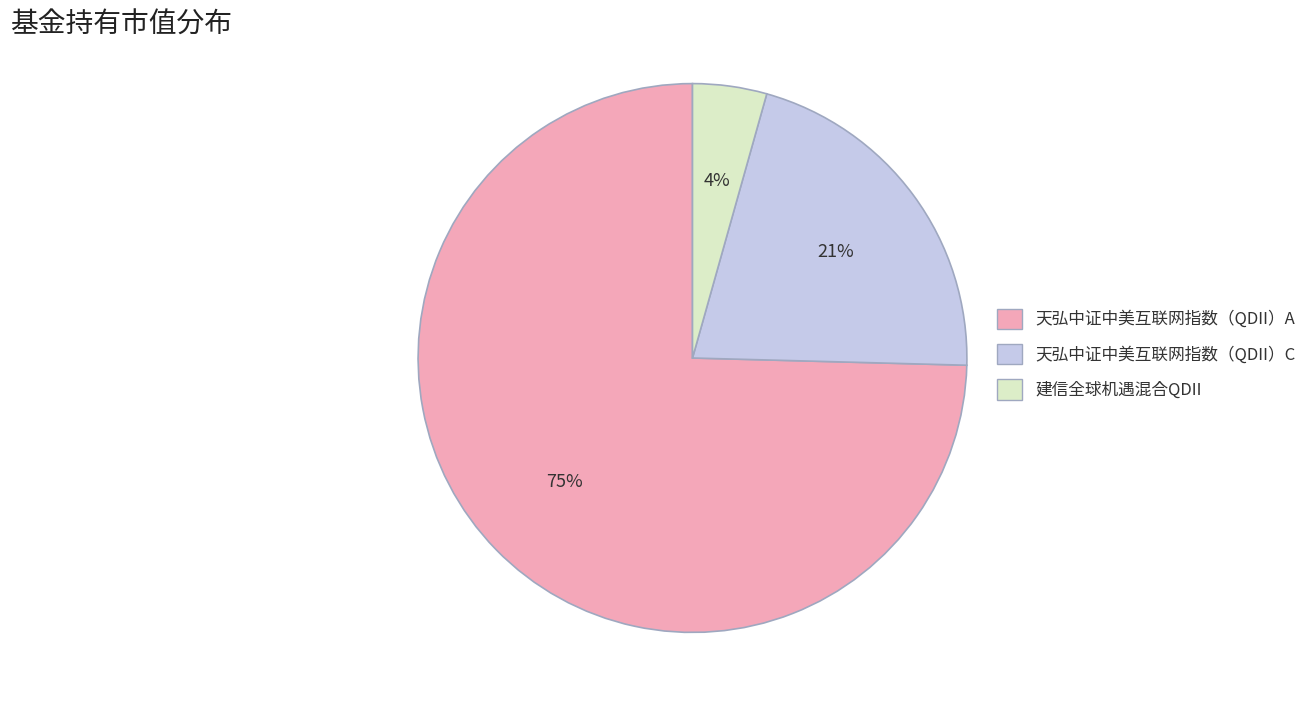

Do 天弘中证中美互联网指数（QDII）C and 建信全球机遇混合QDII together represent more than half of the pie?

No